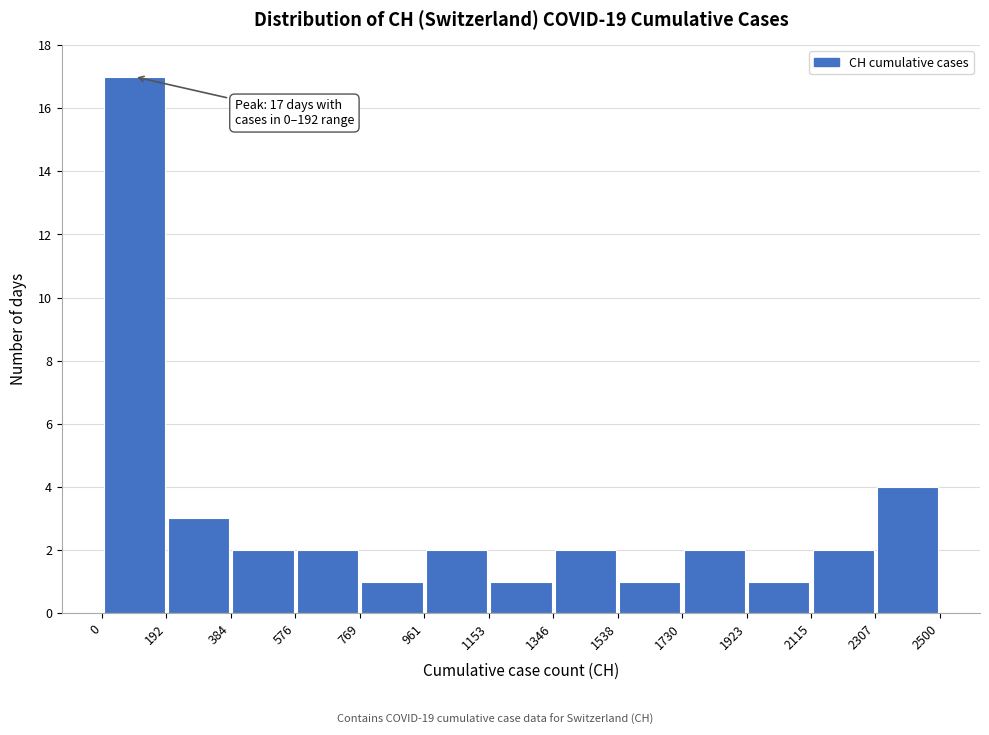

Over which range of the x-axis is the bar tallest?

0 to 192